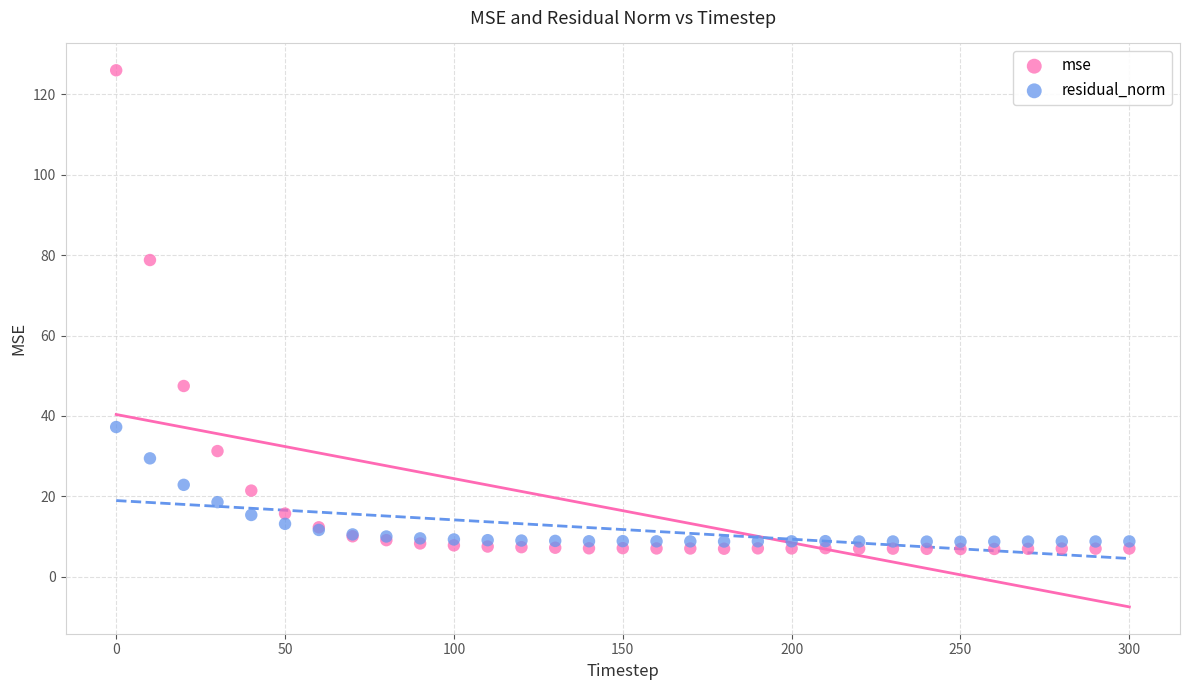

In the mse series, what Y value is closest to 66?

78.8